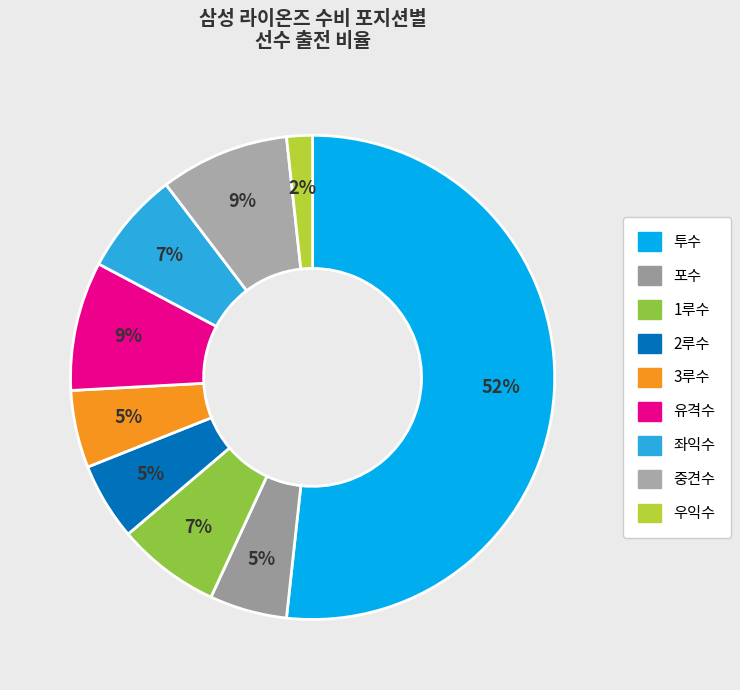

To the nearest percent, what is the difference between the largest and smallest slice percentages?

50%